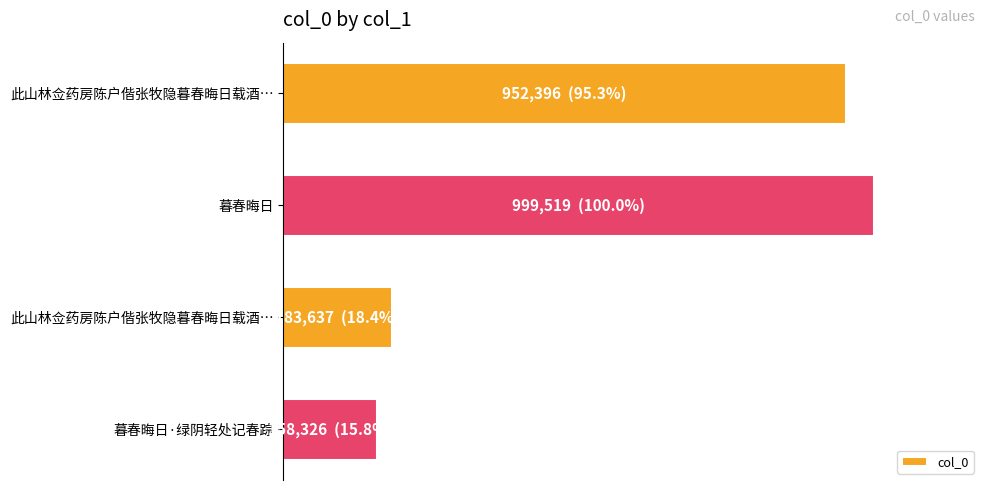

Does the chart contain stacked bars?

No